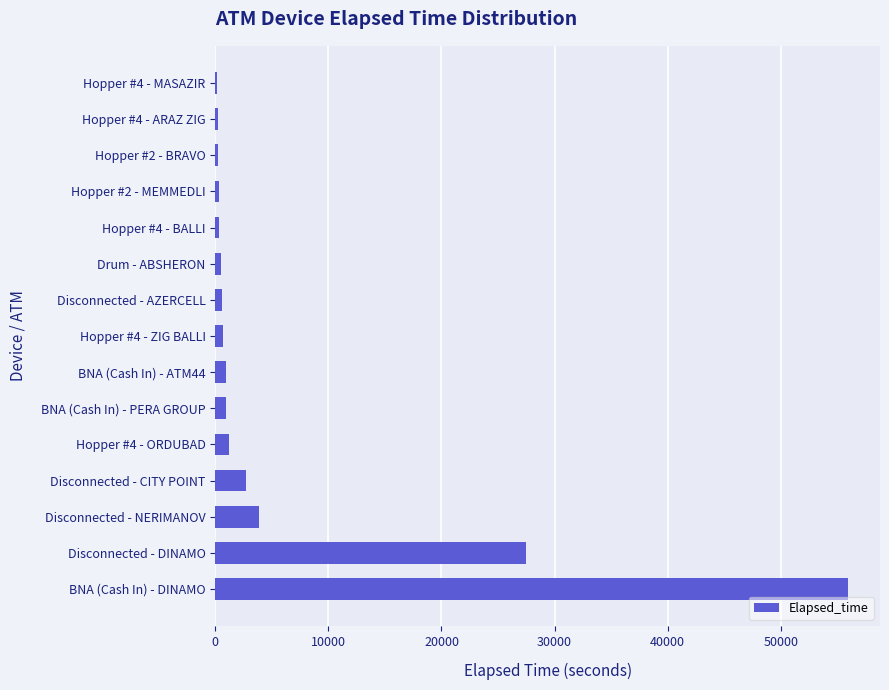

At which label is the value closest to 28072?

Disconnected - DINAMO